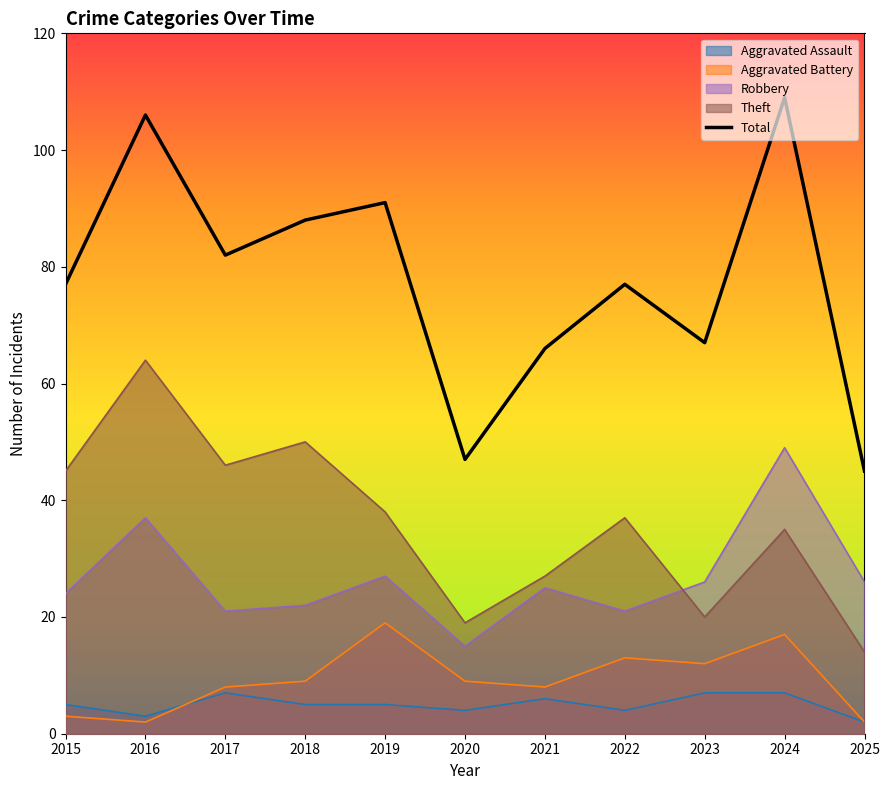

What is the value of the Aggravated Battery point at the 9th from the left?

12